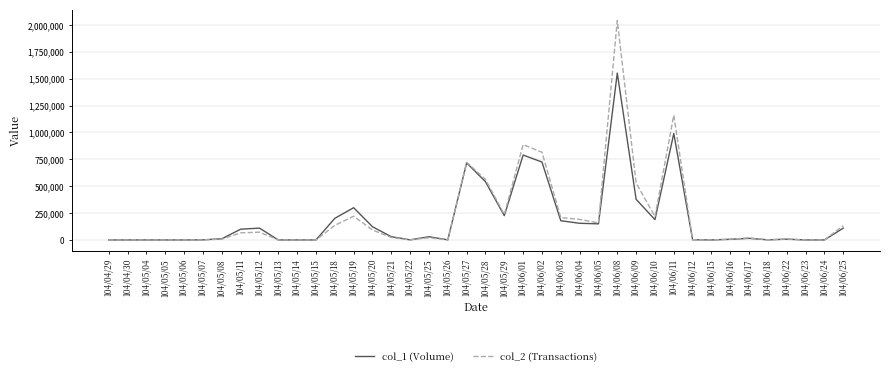

What is the average value of the col_1 (Volume) series?

191100